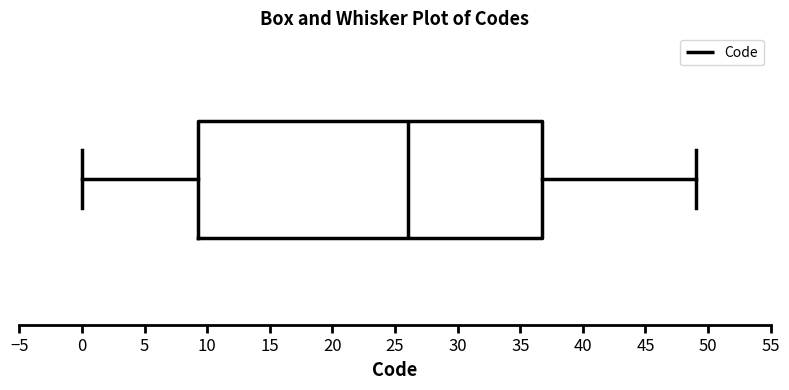

Transcribe this box plot: give where the median line is, the range the box spans, and where the two whiskers end, as read against the x-axis. The values are not printed on the chart, so give them approximately, as read against the axis.

median 26.0, box 9.5 to 37.0, whiskers 0.0 to 49.0